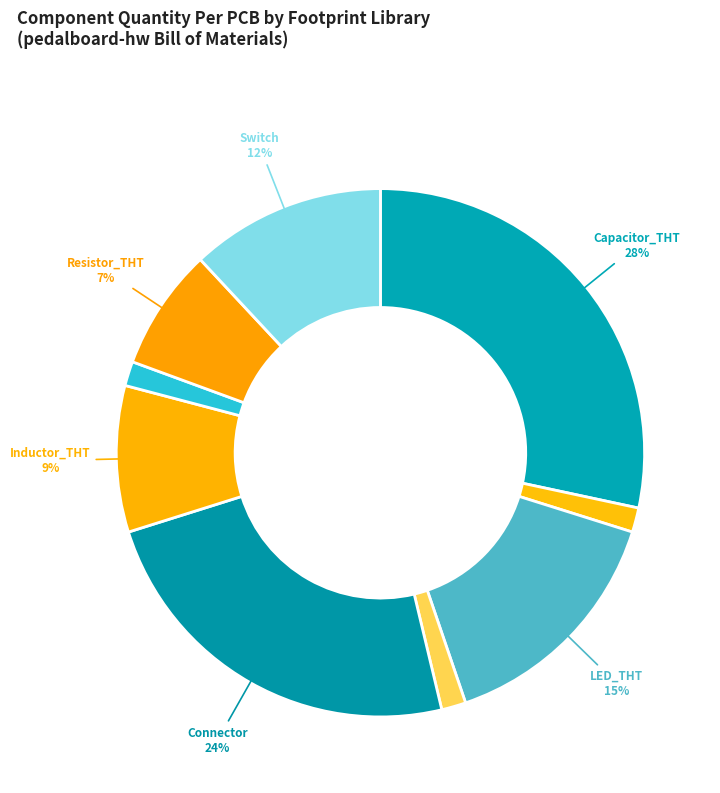

Rank the categories by value from highest to lowest.

Capacitor_THT, Connector, LED_THT, Switch, Inductor_THT, Resistor_THT, Diode_THT, Capacitor_THT_fuse, Power_Module